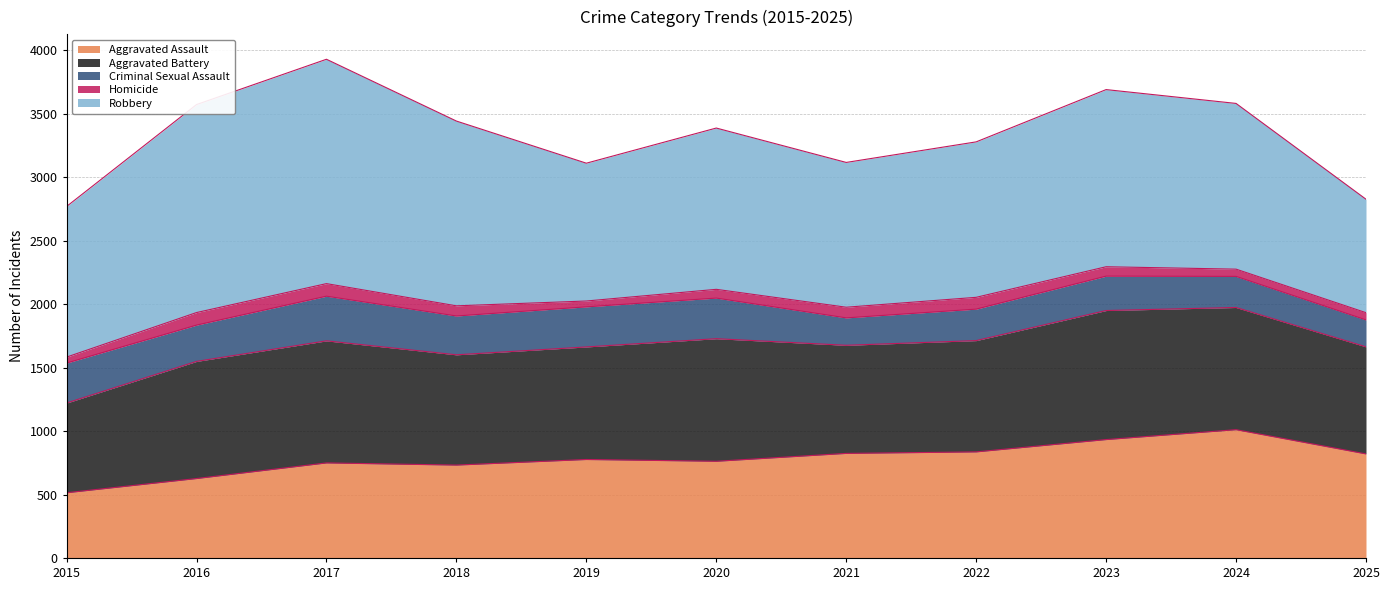

In Aggravated Assault, how many points are lower than both neighbors (excluding endpoints)?

2